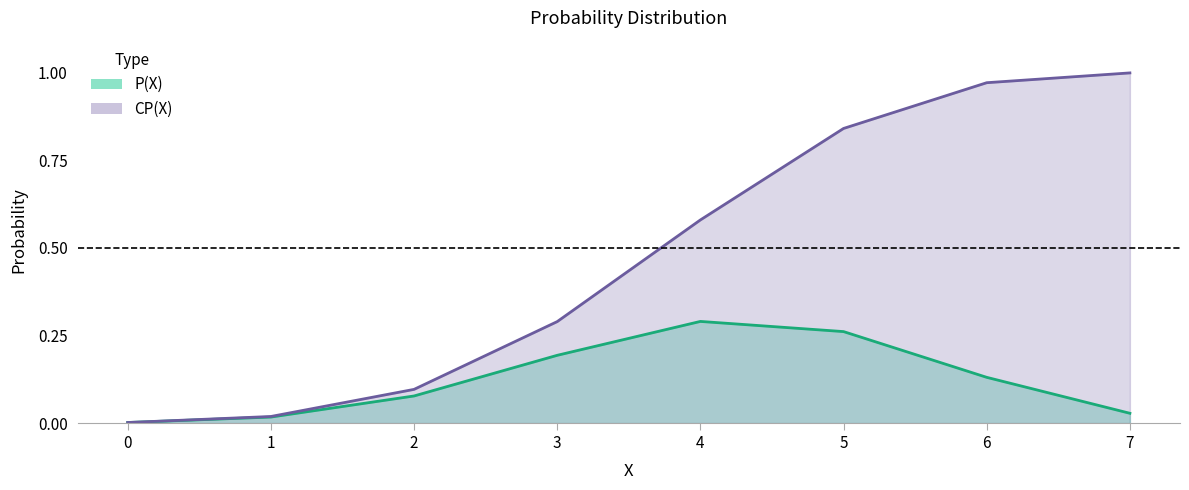

Reading left to right, what are all the values shown in this chart?

P(X): 0=0.0	1=0.0	2=0.1	3=0.2	4=0.3	5=0.3	6=0.1	7=0.0
CP(X): 0=0.0	1=0.0	2=0.1	3=0.3	4=0.6	5=0.8	6=1.0	7=1.0